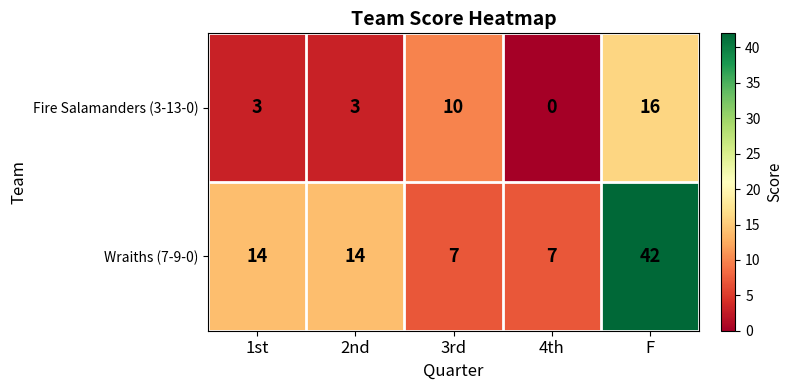

True or false: Fire Salamanders (3-13-0) has a value of 3 at 3rd.

False